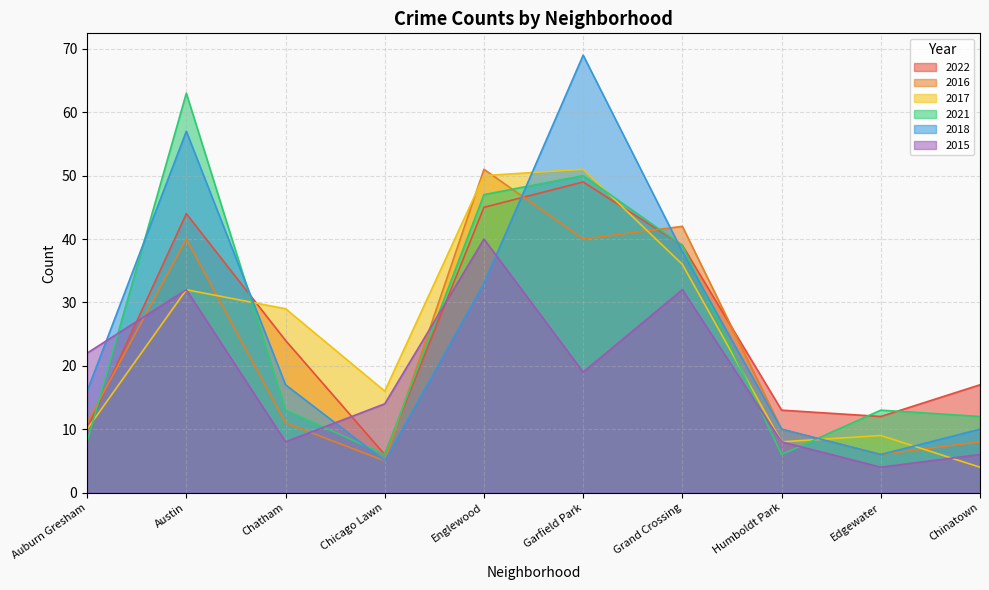

How many interior local valleys does the 2016 series have?

3